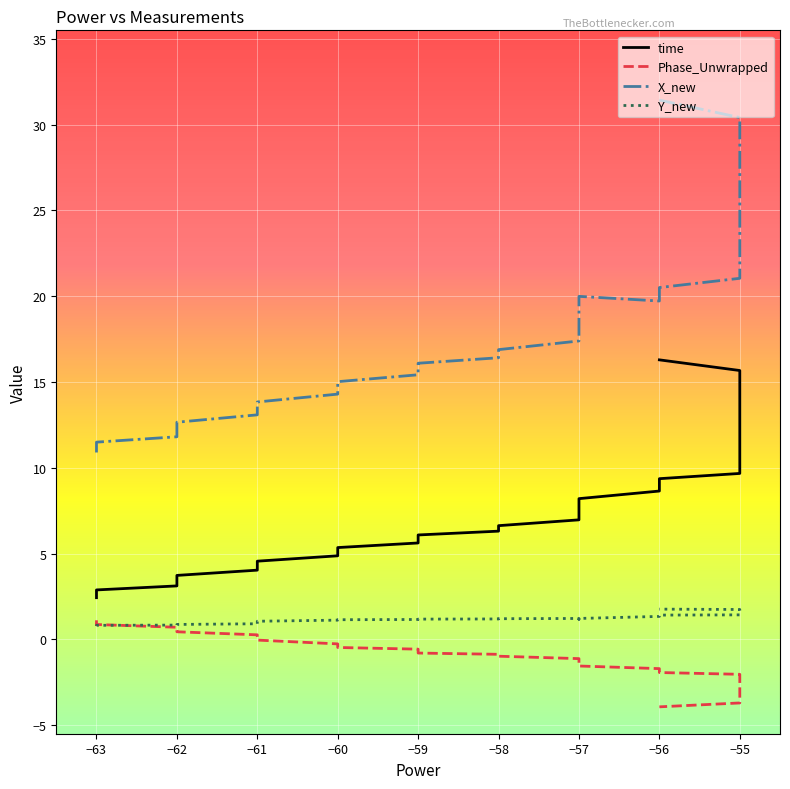

True or false: Phase_Unwrapped has more than 0 interior local peaks.

True